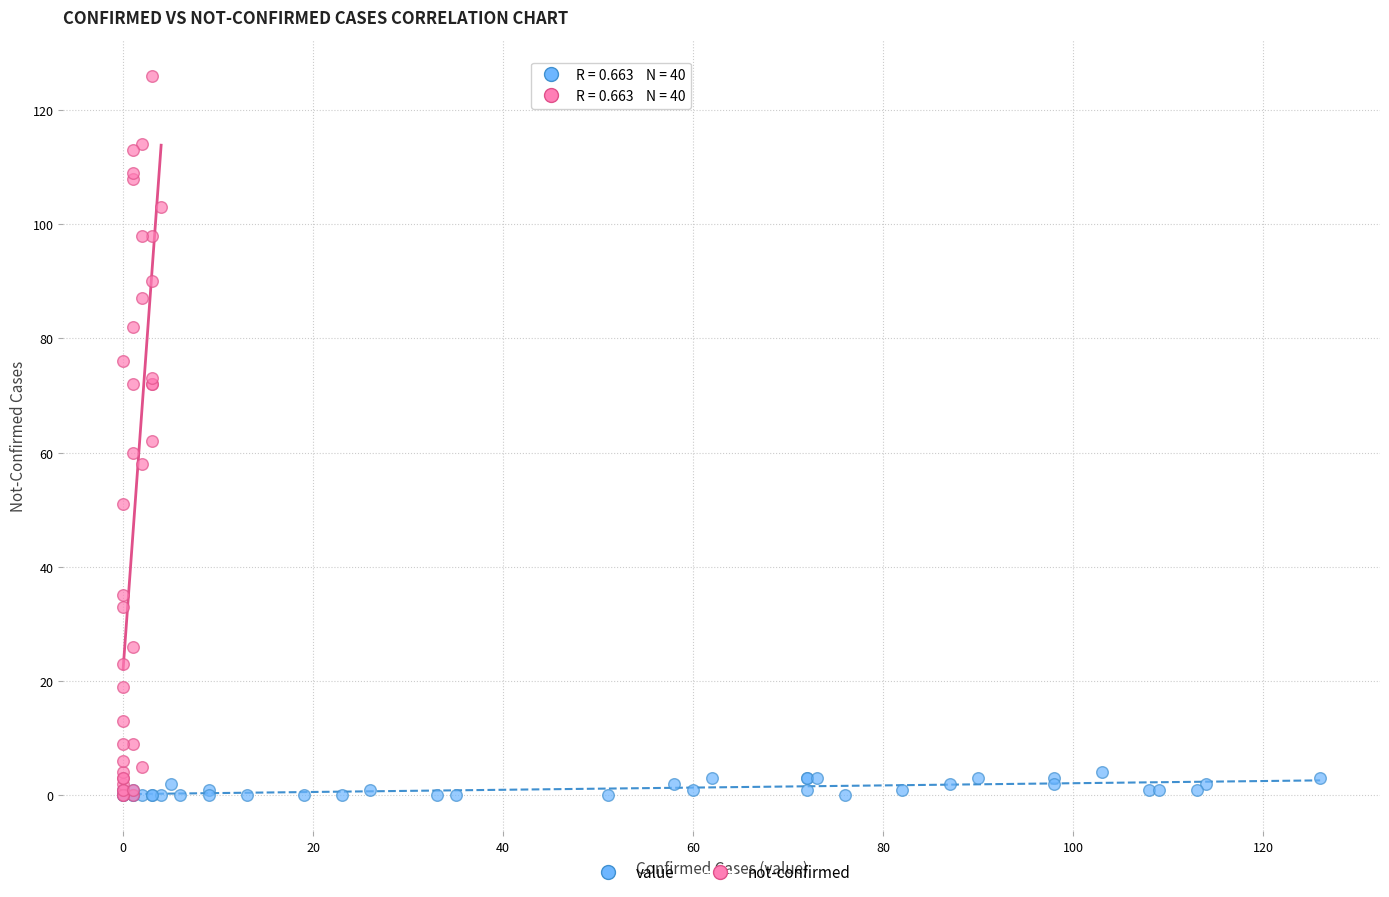

Which series has the widest spread of Y values?

not-confirmed